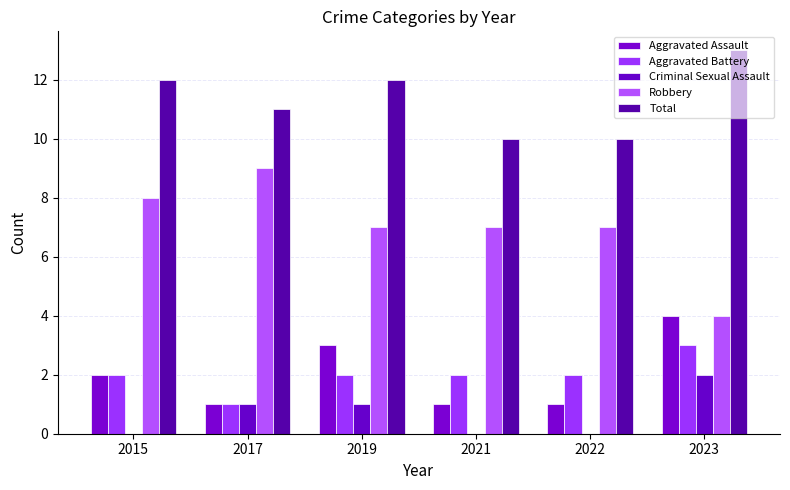

Reading left to right, transcribe all the data shown in this chart.

Aggravated Assault: 2015=2	2017=1	2019=3	2021=1	2022=1	2023=4
Aggravated Battery: 2015=2	2017=1	2019=2	2021=2	2022=2	2023=3
Criminal Sexual Assault: 2015=0	2017=1	2019=1	2021=0	2022=0	2023=2
Robbery: 2015=8	2017=9	2019=7	2021=7	2022=7	2023=4
Total: 2015=12	2017=11	2019=12	2021=10	2022=10	2023=13